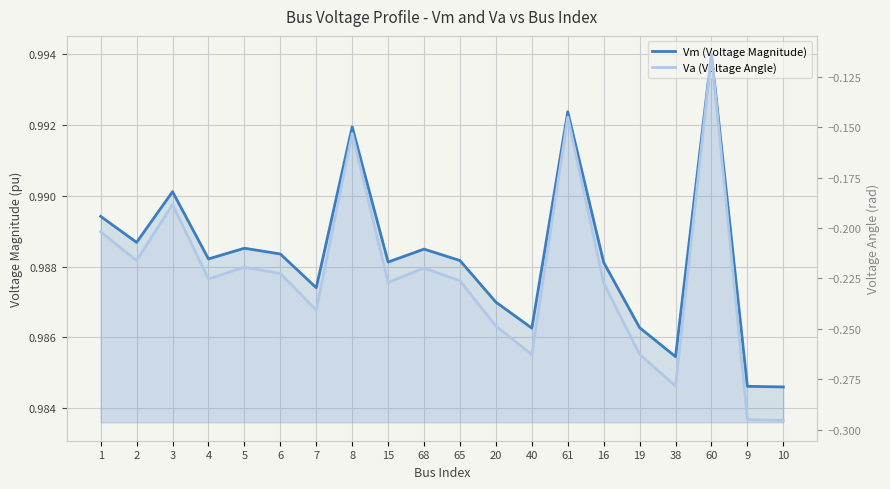

Which series has the largest range (max minus min)?

Va (Voltage Angle)